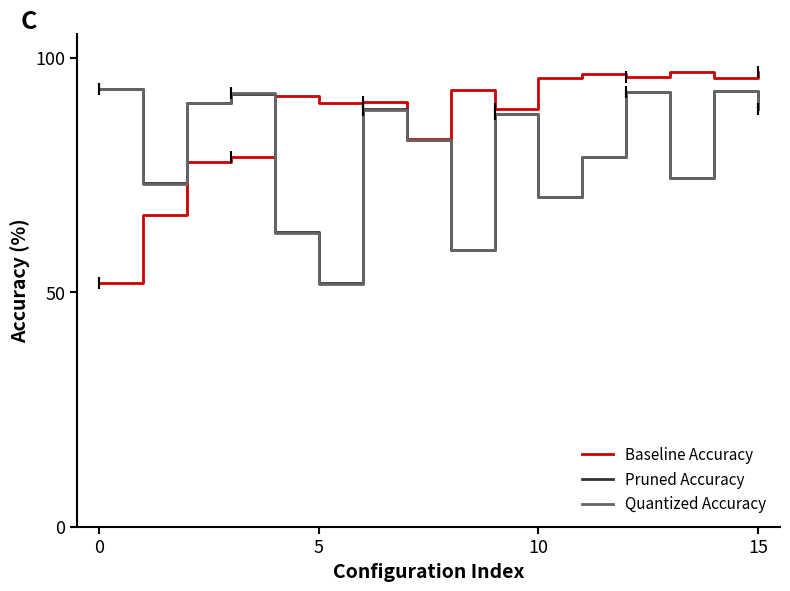

Is the value of Baseline Accuracy at 15 greater than the value of Quantized Accuracy at 0?

Yes